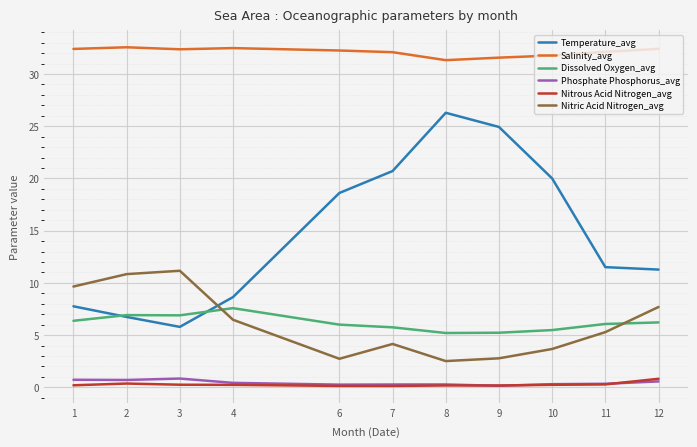

What are all the series names shown in the legend?

Temperature_avg, Salinity_avg, Dissolved Oxygen_avg, Phosphate Phosphorus_avg, Nitrous Acid Nitrogen_avg, Nitric Acid Nitrogen_avg